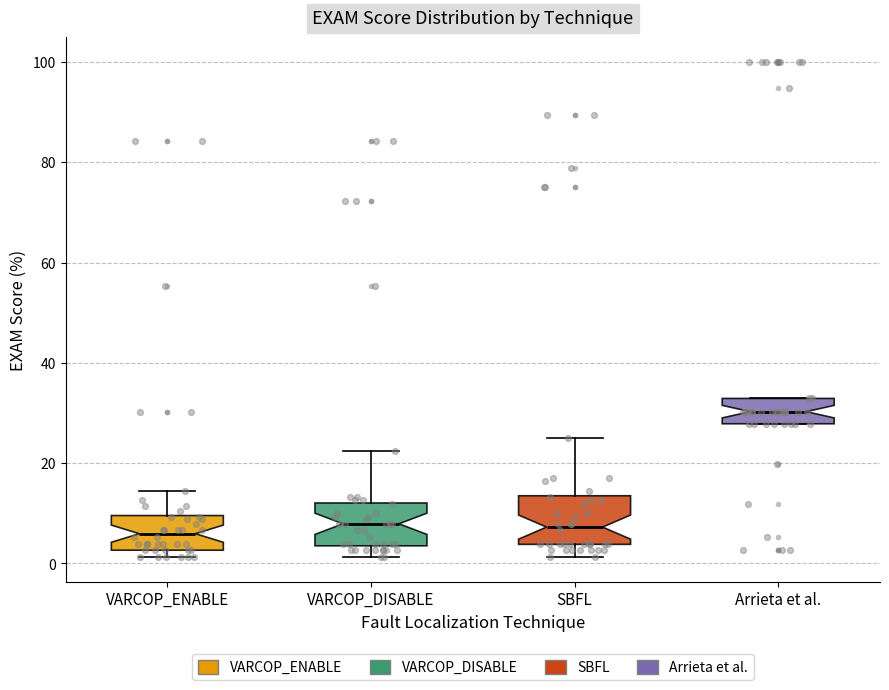

Where does the median line of the box for SBFL sit on the y-axis? The values are not printed on the chart, so give them approximately, as read against the axis.

8